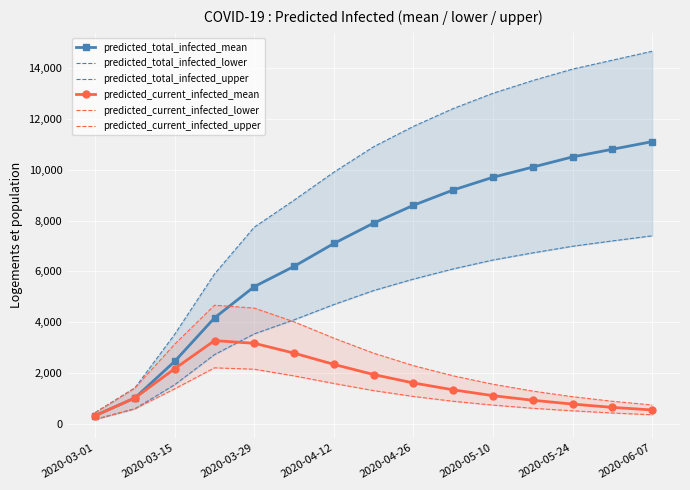

What is the maximum value shown in the chart?

14650